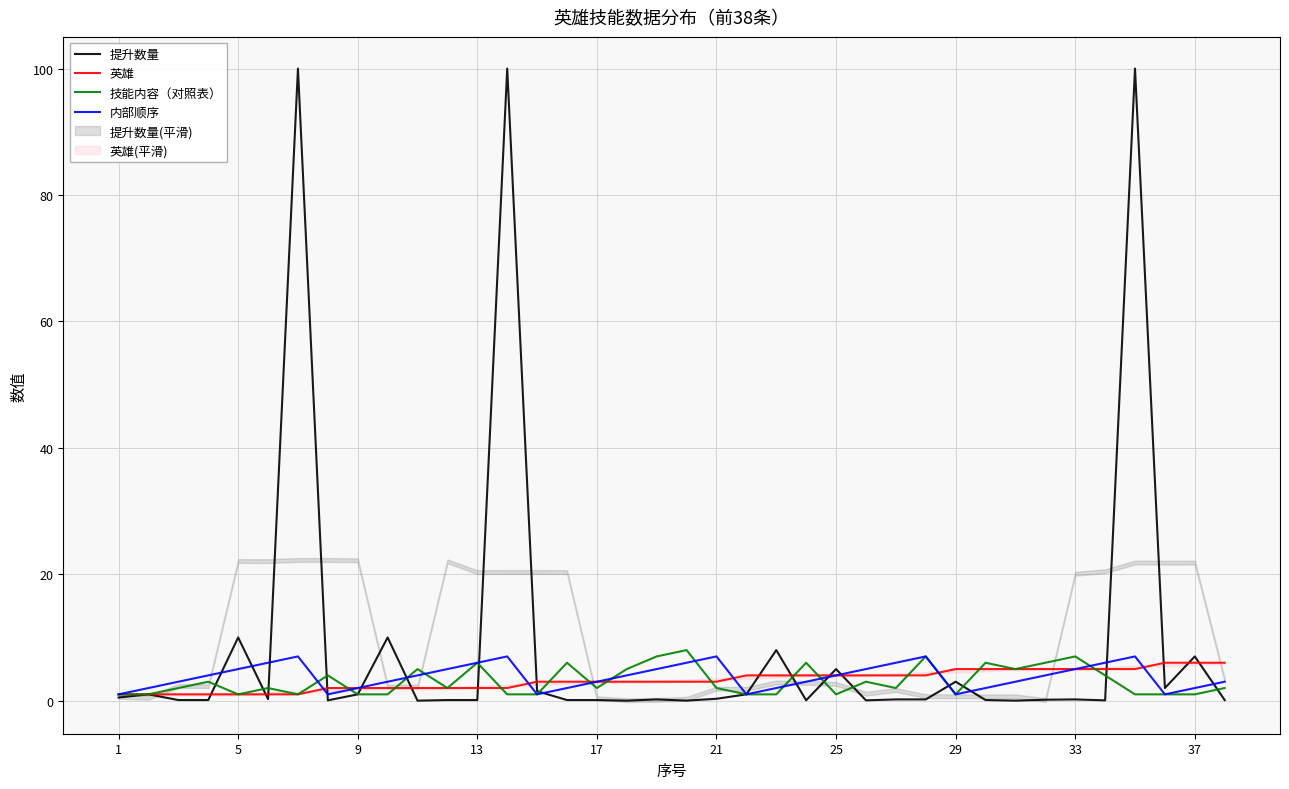

What is the value of the 英雄 point at the 1st from the left?

1.0